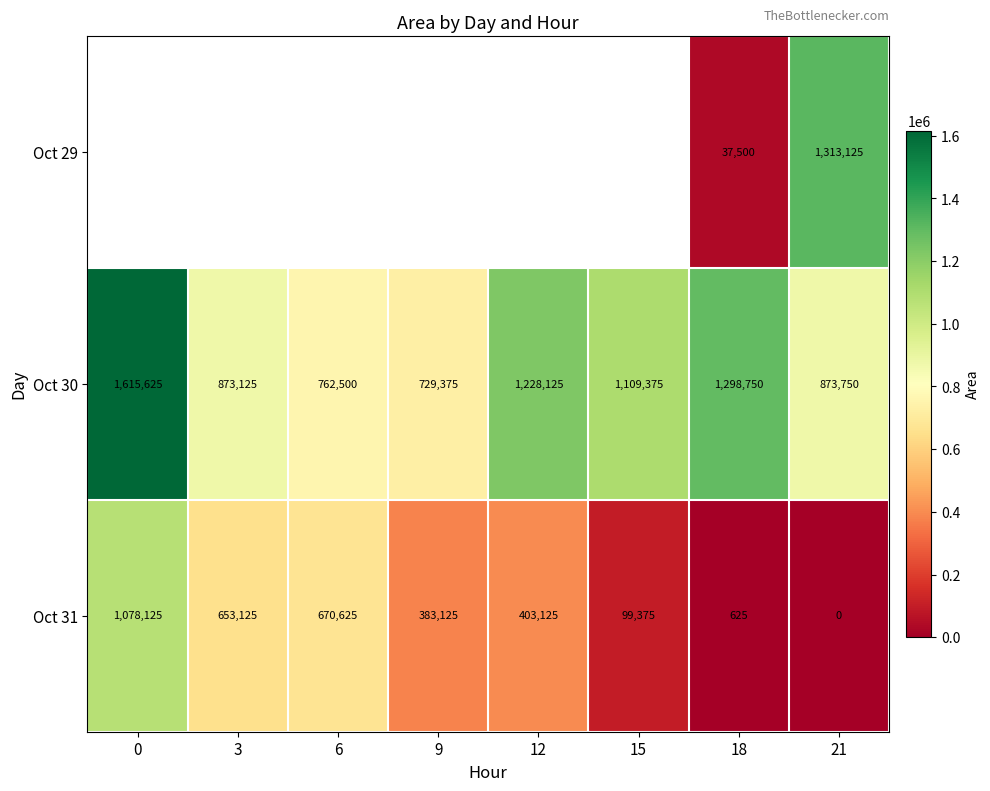

Which label corresponds to the smallest value in the chart?

21